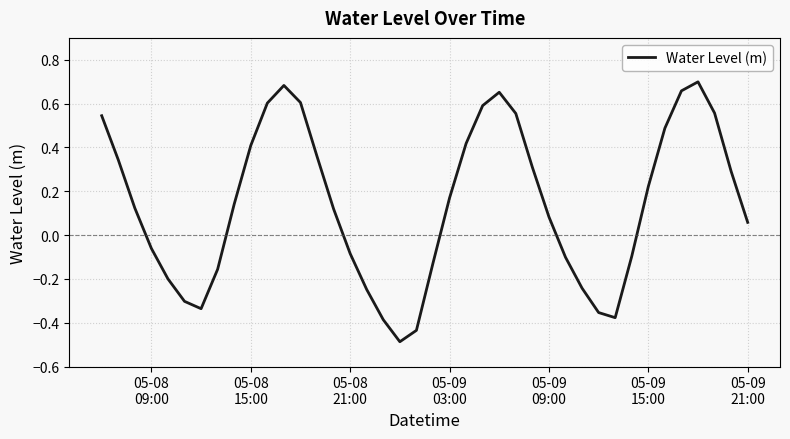

What is the smallest value displayed?

-0.5